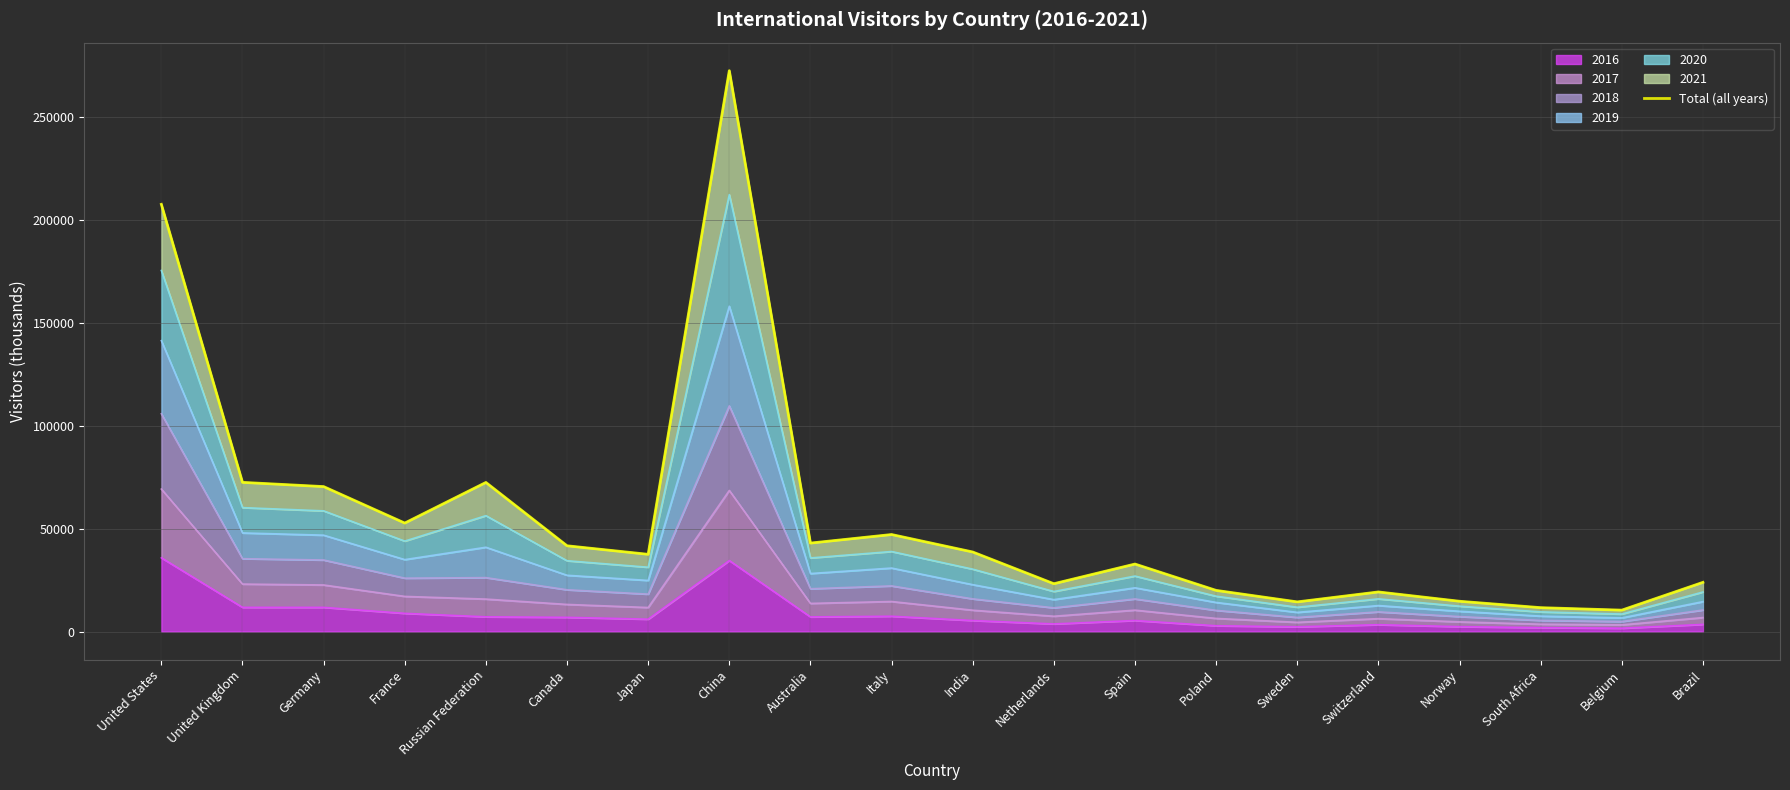

What is the difference between the maximum and second lowest values?

260997